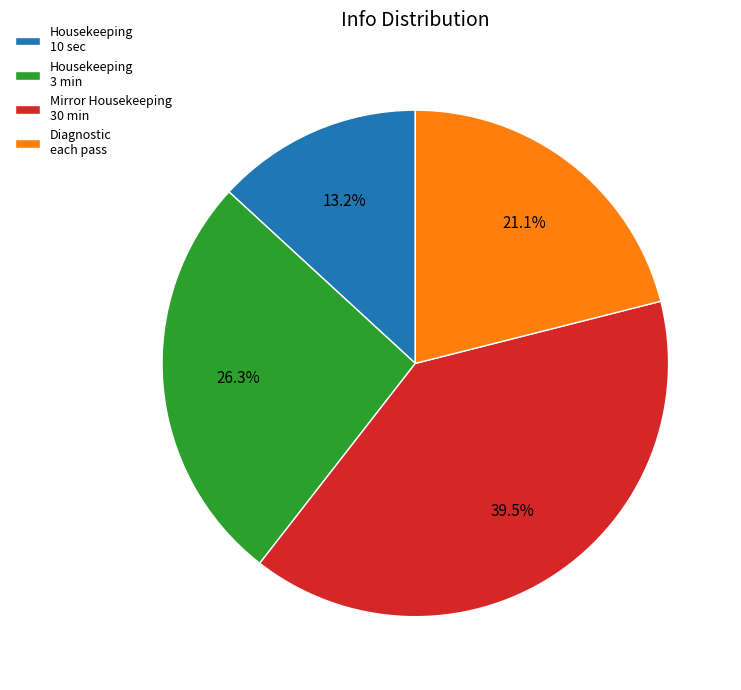

How many segments does this pie chart have?

4